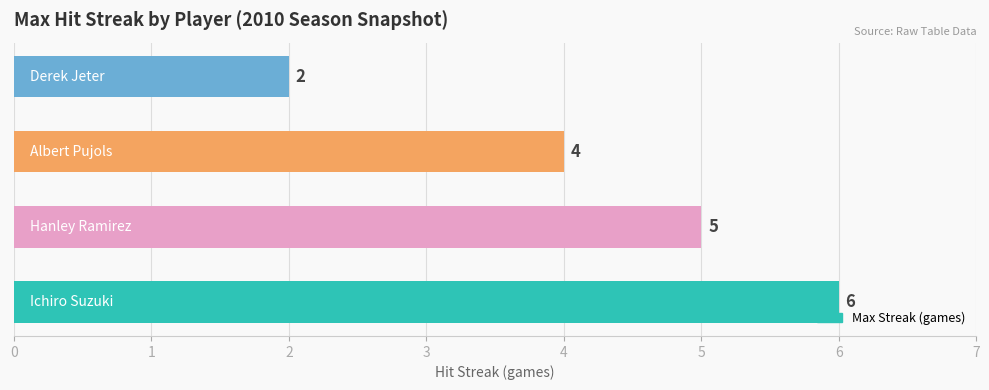

What is the smallest value displayed?

2